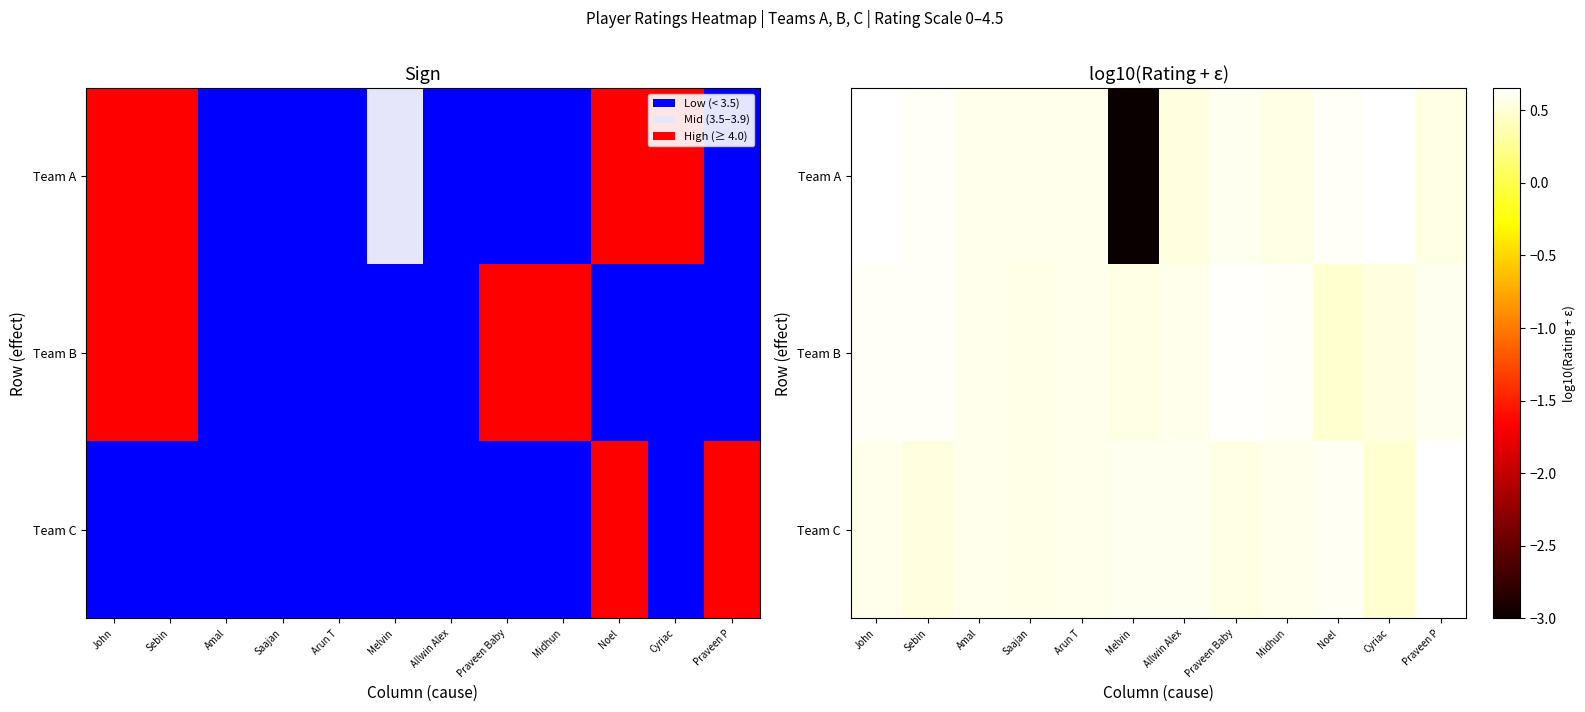

How many values in the Team A series are below 0?

1